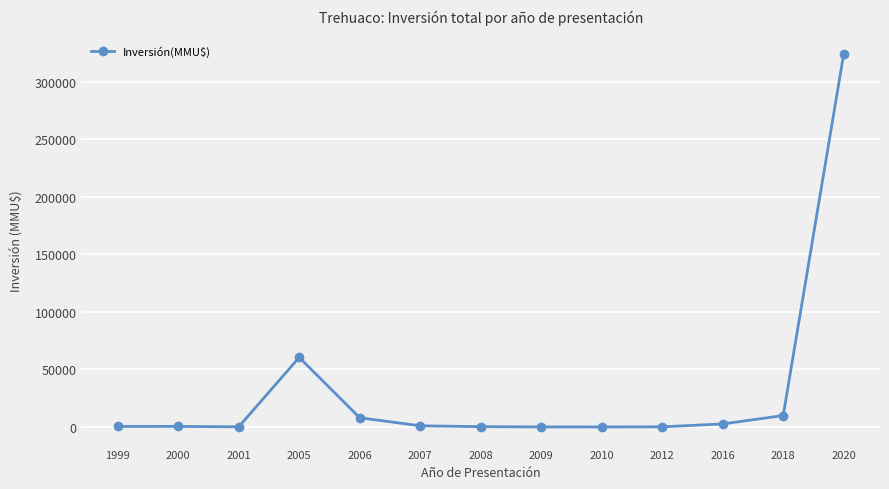

The value at 2010 is -204171. True or false?

False